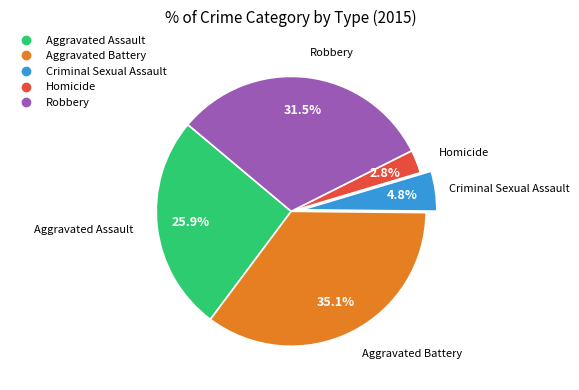

Between Aggravated Battery and Homicide, which is larger?

Aggravated Battery